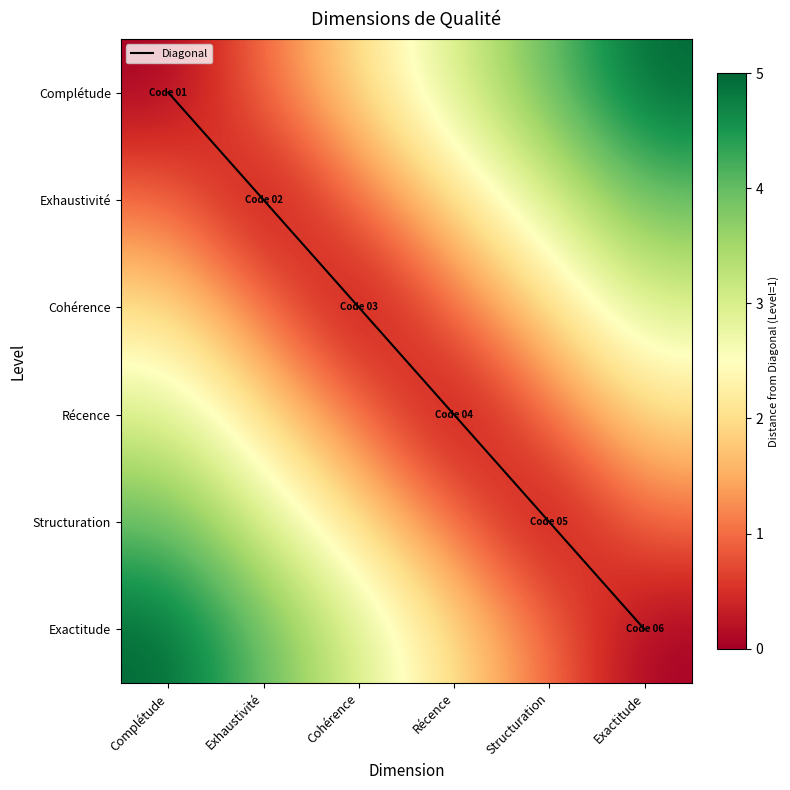

Where is Complétude nearest to the value 2?

Cohérence